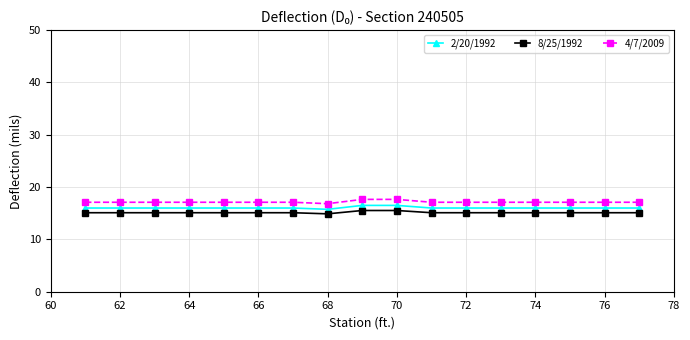

List the series in order of their overall mean, highest first.

4/7/2009, 2/20/1992, 8/25/1992